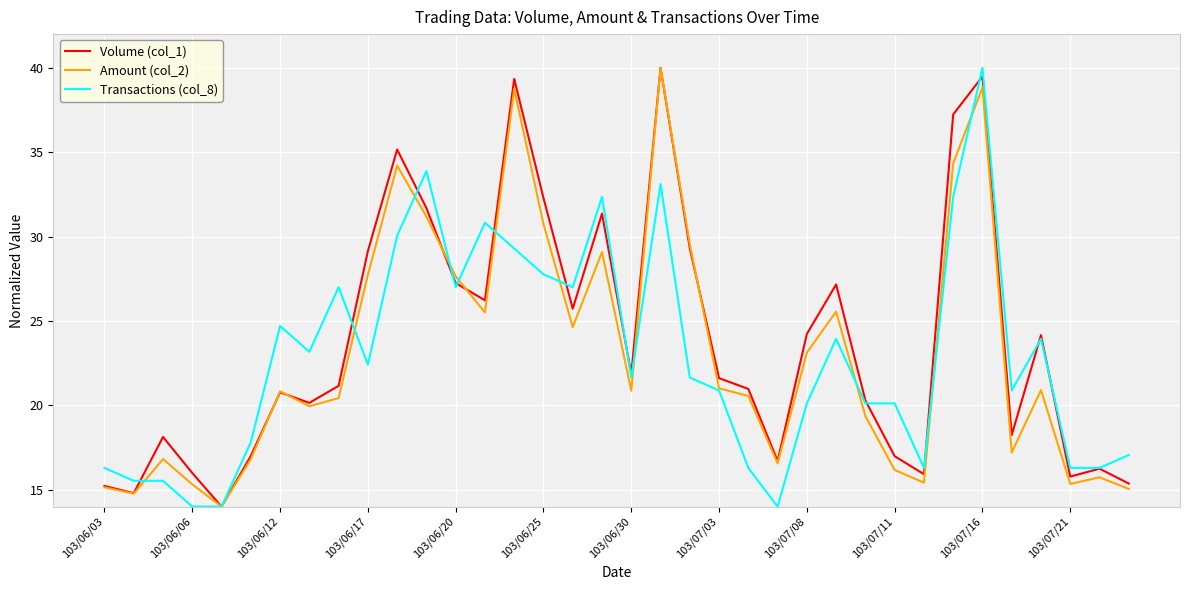

What is the greatest value displayed?

40.0